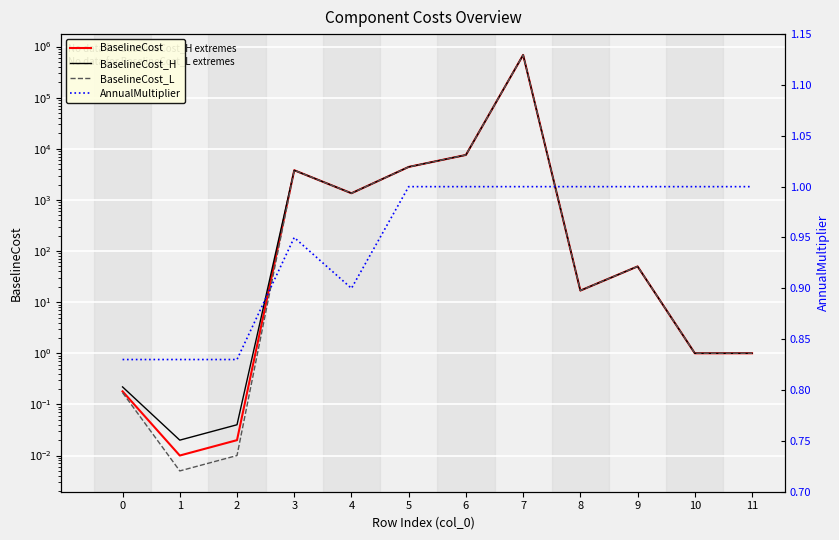

The BaselineCost_L series shows 2251.5 at 4. True or false?

False